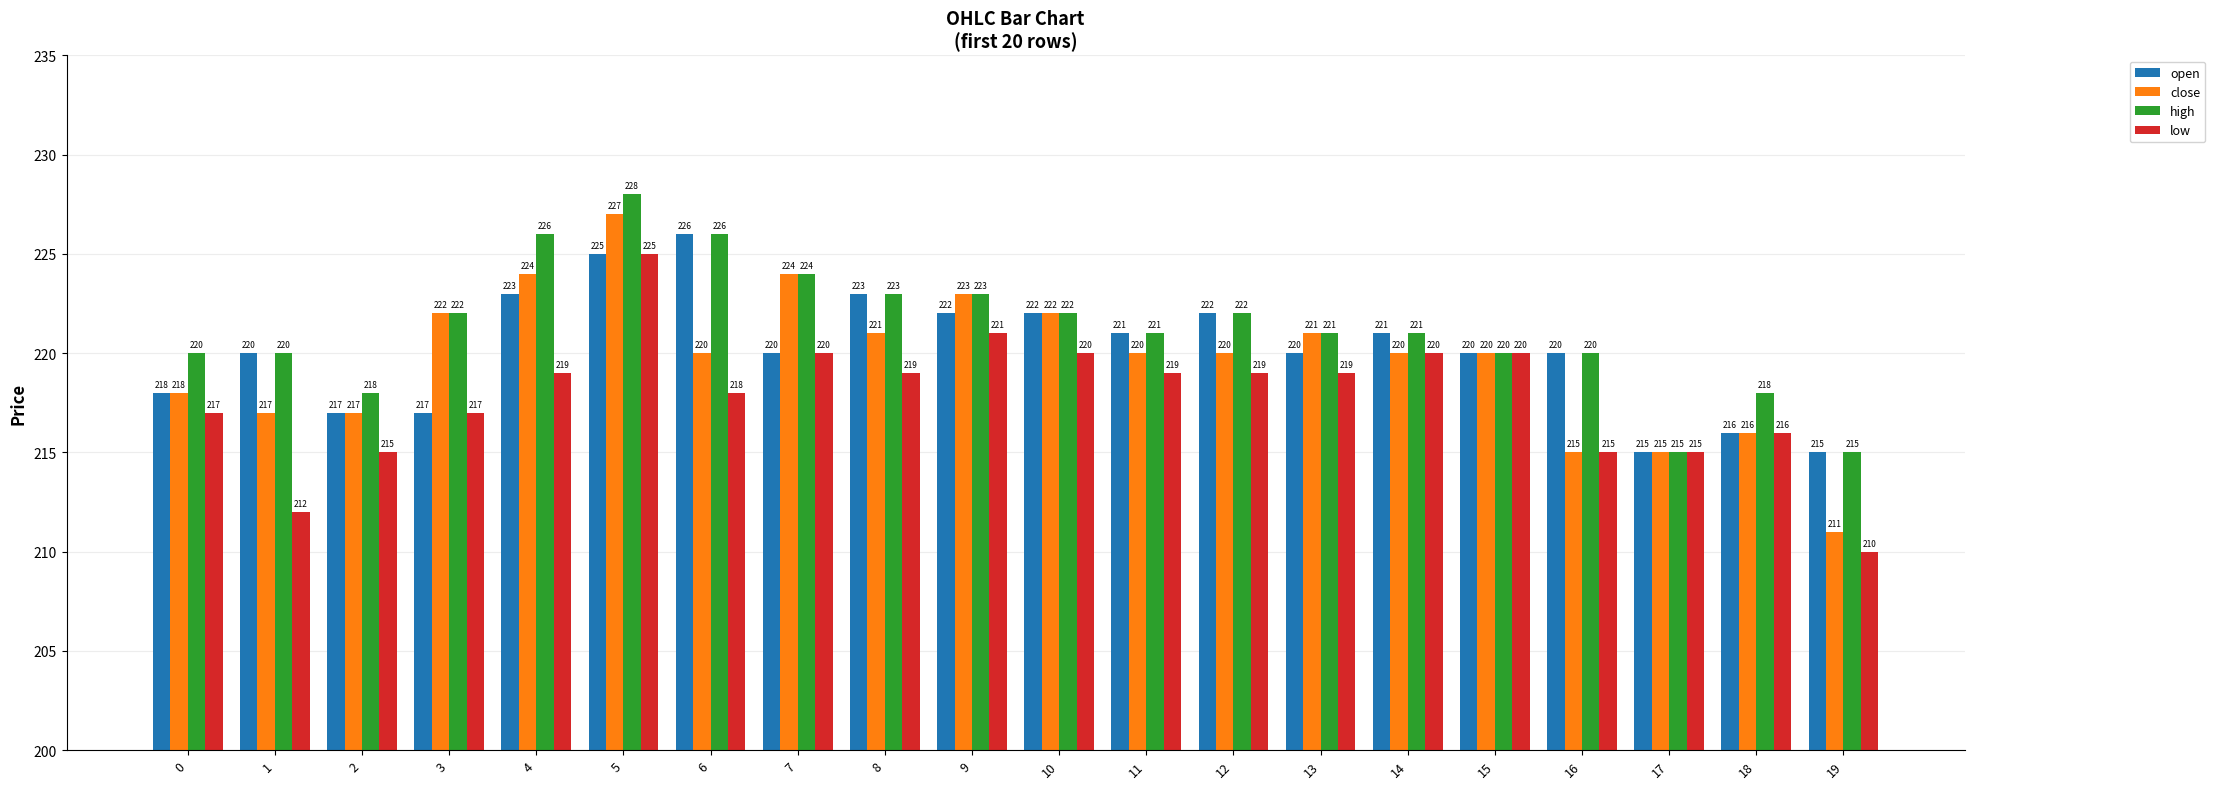

What are all the series names shown in the legend?

open, close, high, low